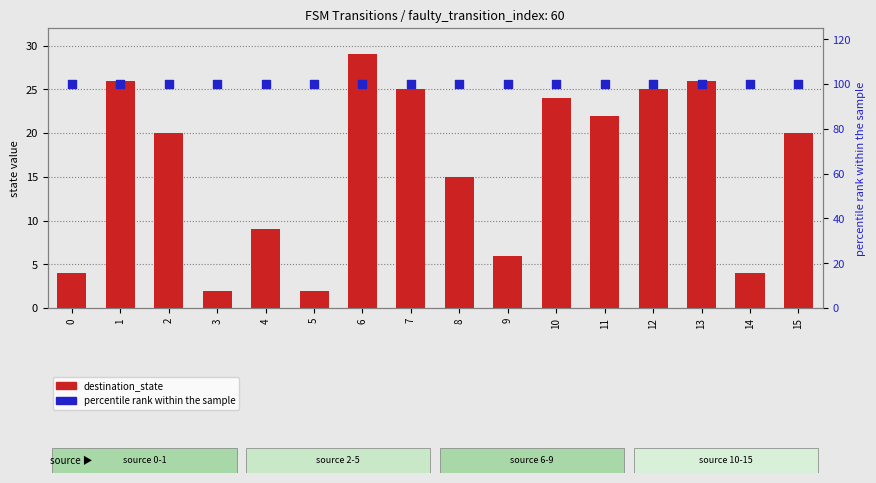

Which series reaches the maximum Y coordinate?

percentile rank